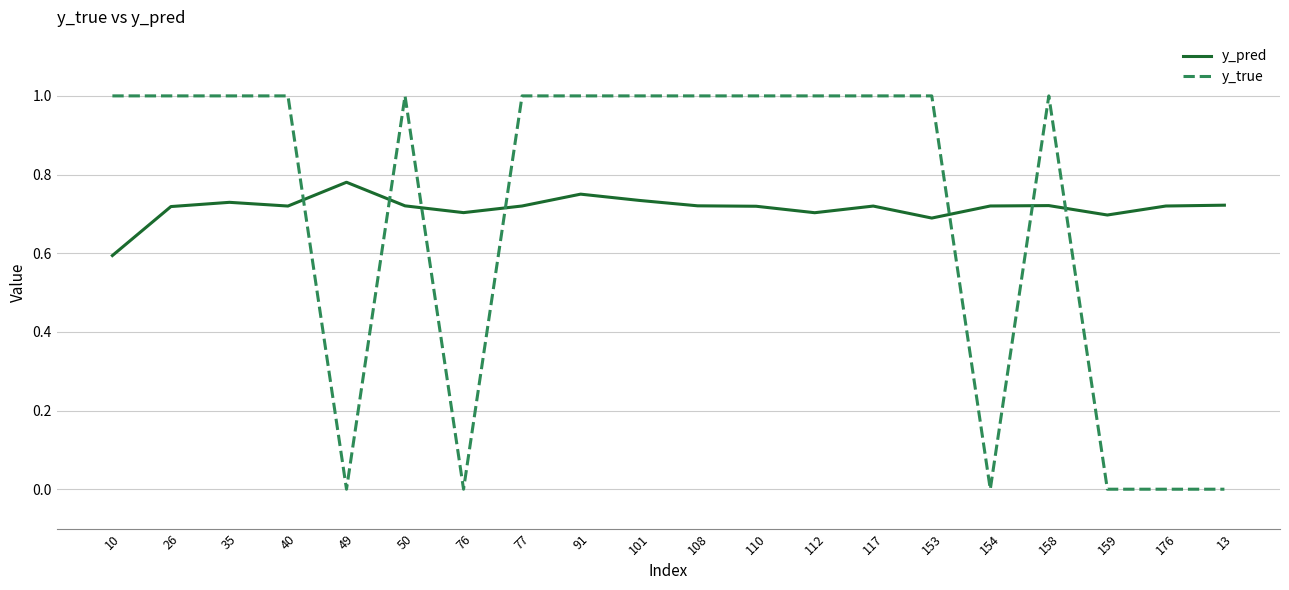

What is the spread (max minus min) of values at 35?

0.3